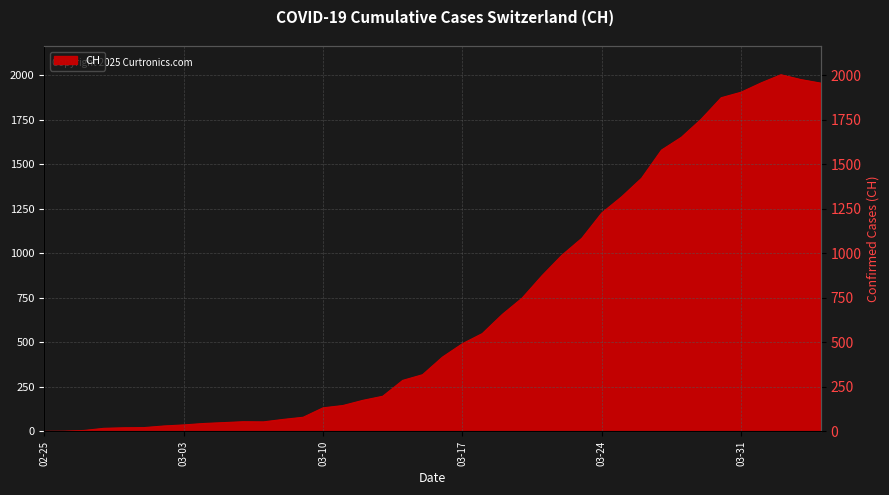

How many distinct data groups are displayed?

1